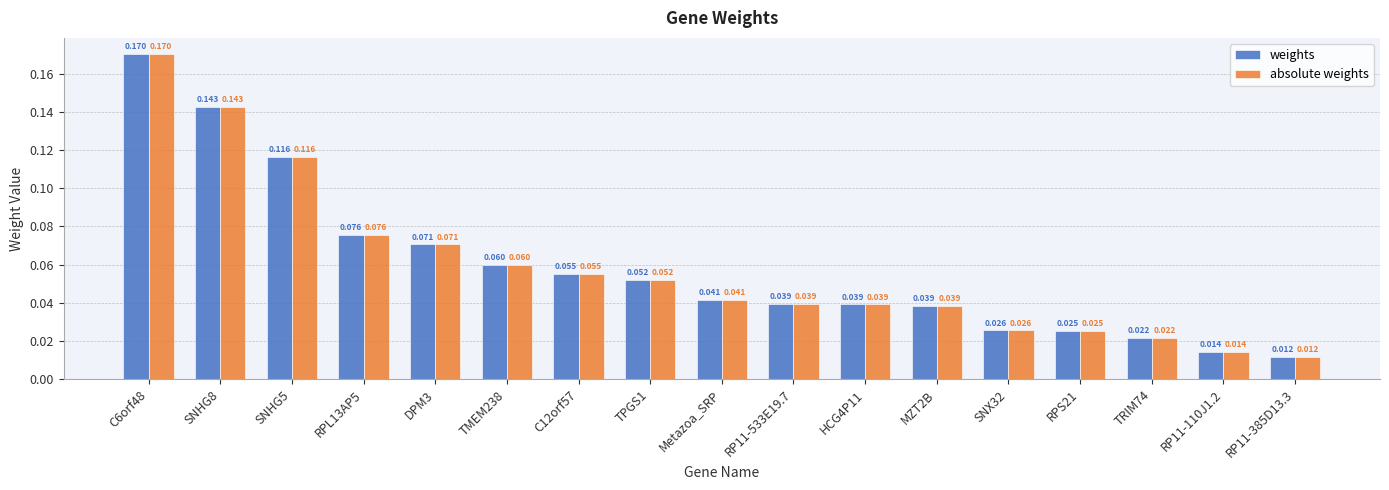

Is it true that weights equals 0.0 at DPM3?

False